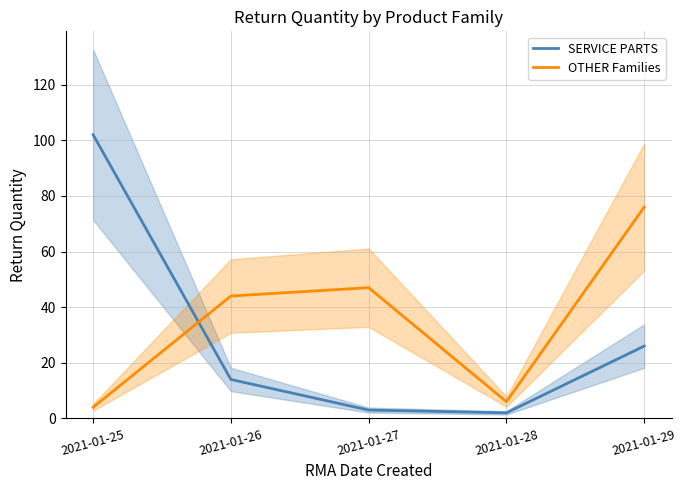

Where does the OTHER Families series first go above 44?

2021-01-27